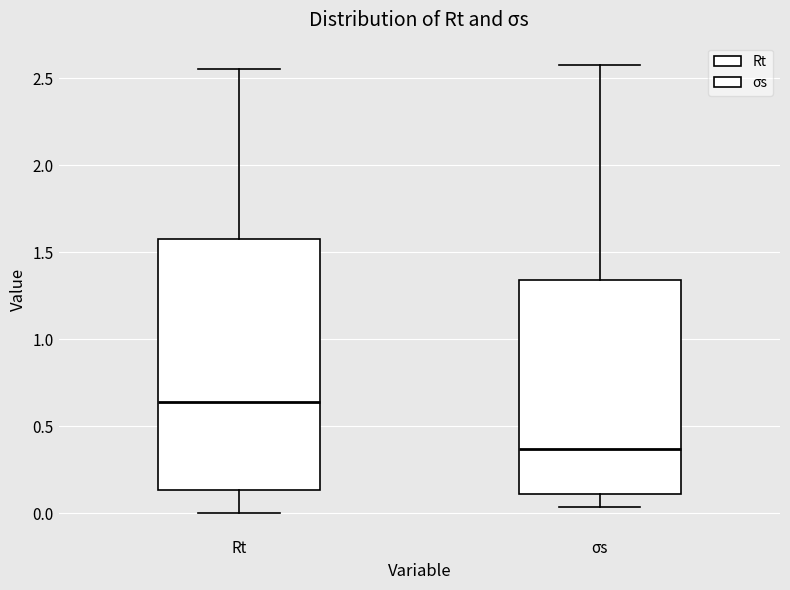

Reading left to right, read every box against the y-axis: the position of its median line, the range the box covers, and the ends of its whiskers. The values are not printed on the chart, so give them approximately, as read against the axis.

Rt: median 0.65, box 0.15 to 1.60, whiskers 0.00 to 2.55
σs: median 0.35, box 0.10 to 1.35, whiskers 0.05 to 2.55